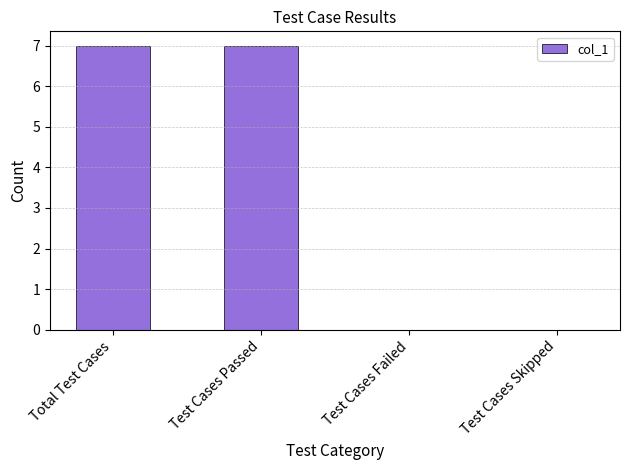

What is the greatest value displayed?

7